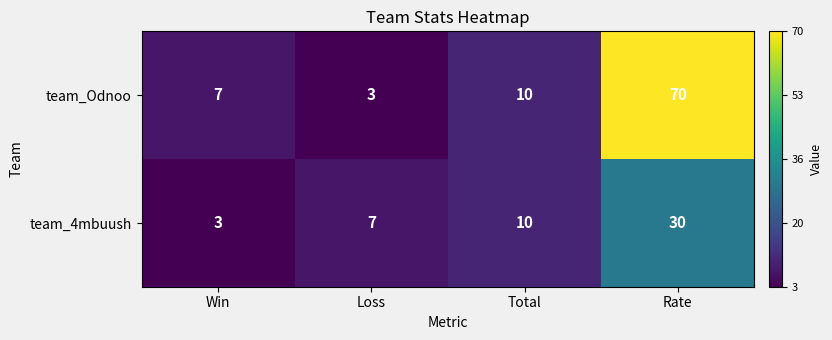

The team_4mbuush series shows 7 at Loss. True or false?

True